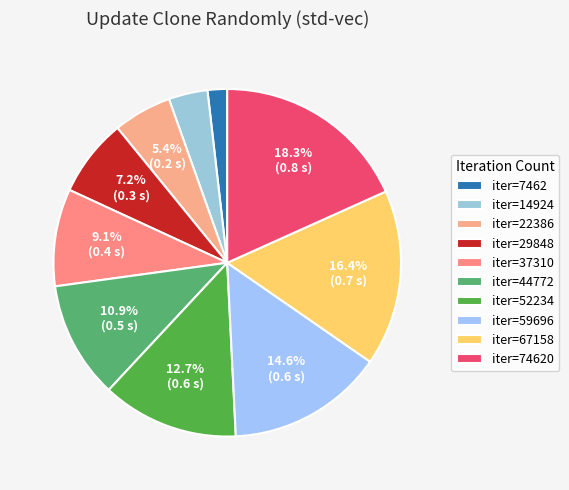

Count the number of slices in the pie.

10